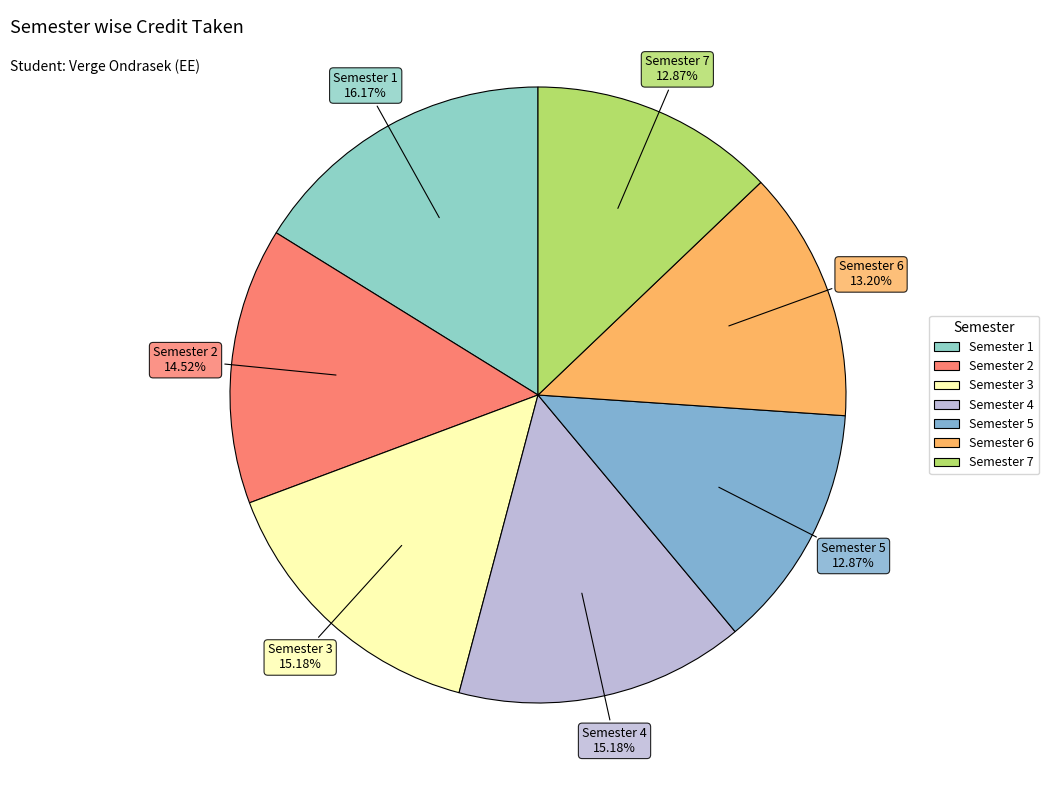

Count the number of slices in the pie.

7